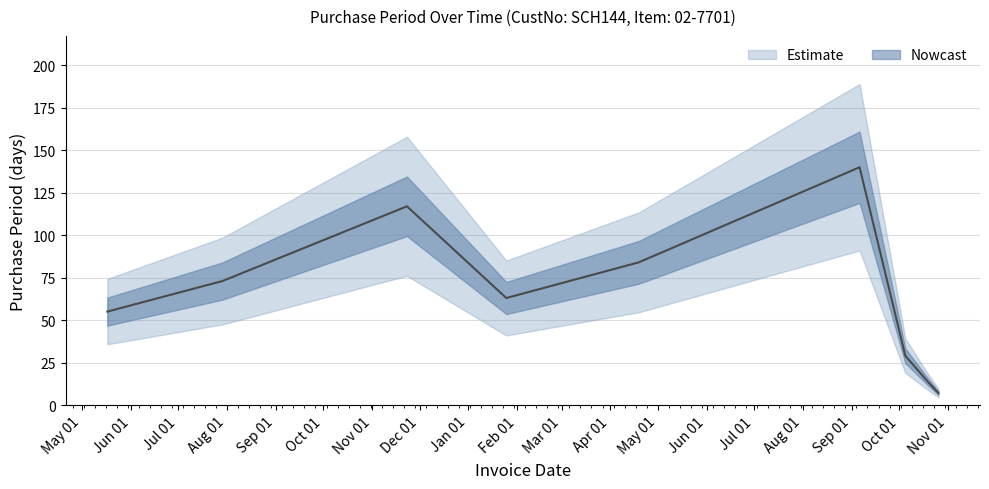

Does the chart display data point markers on the line(s)?

No